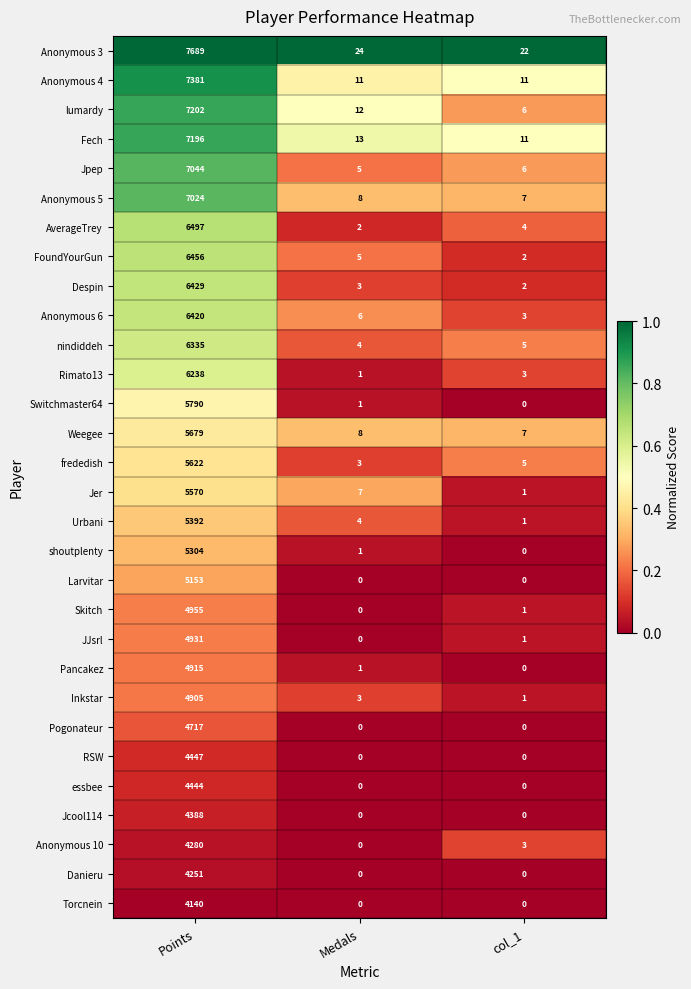

What is the total value across all series at col_1?

102